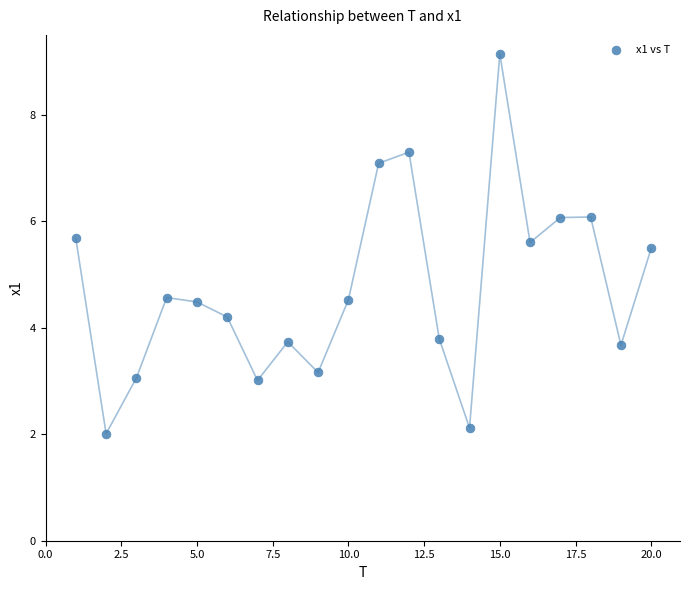

What is the range of X values (max minus min)?

19.0